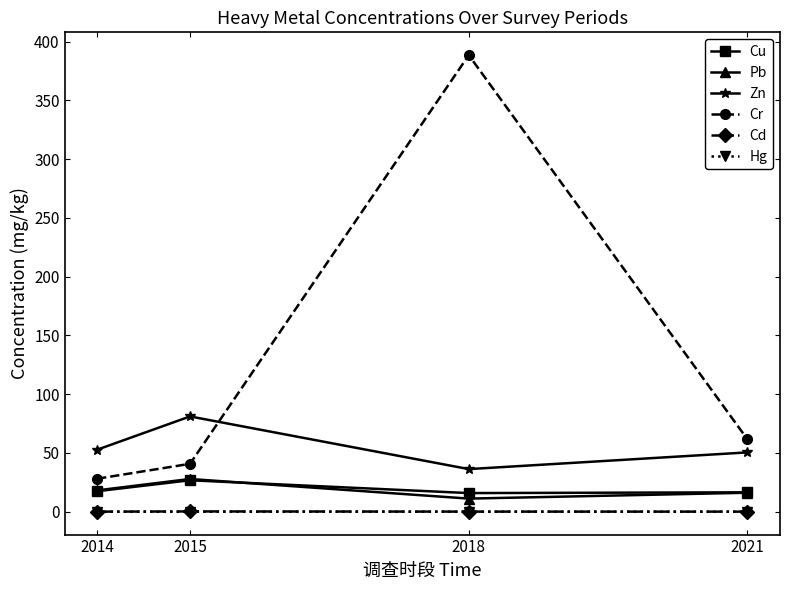

What is the value of the Zn point at the 4th from the left?

50.5